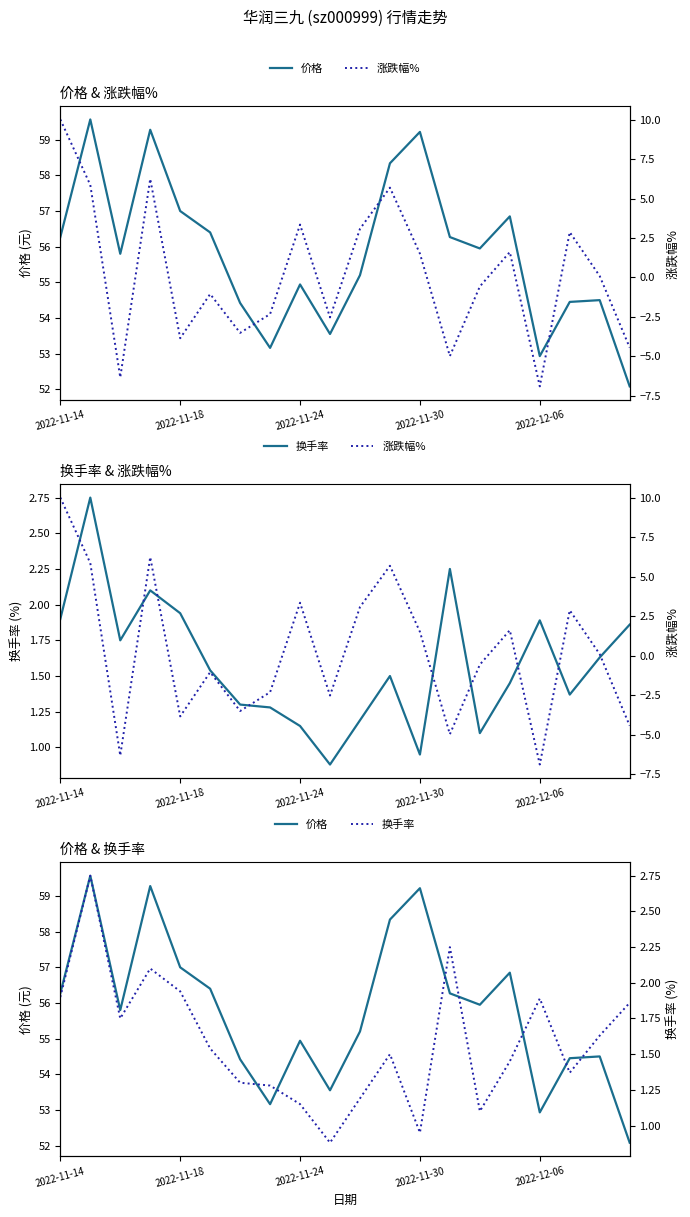

What is the lowest value of the 换手率 series?

0.9